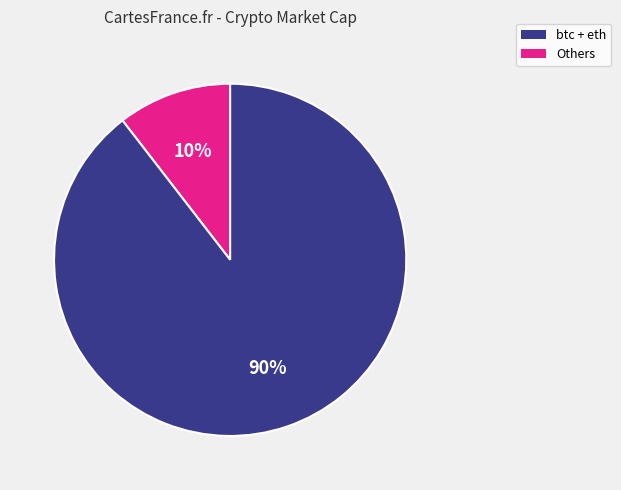

Does any single category account for the majority?

Yes